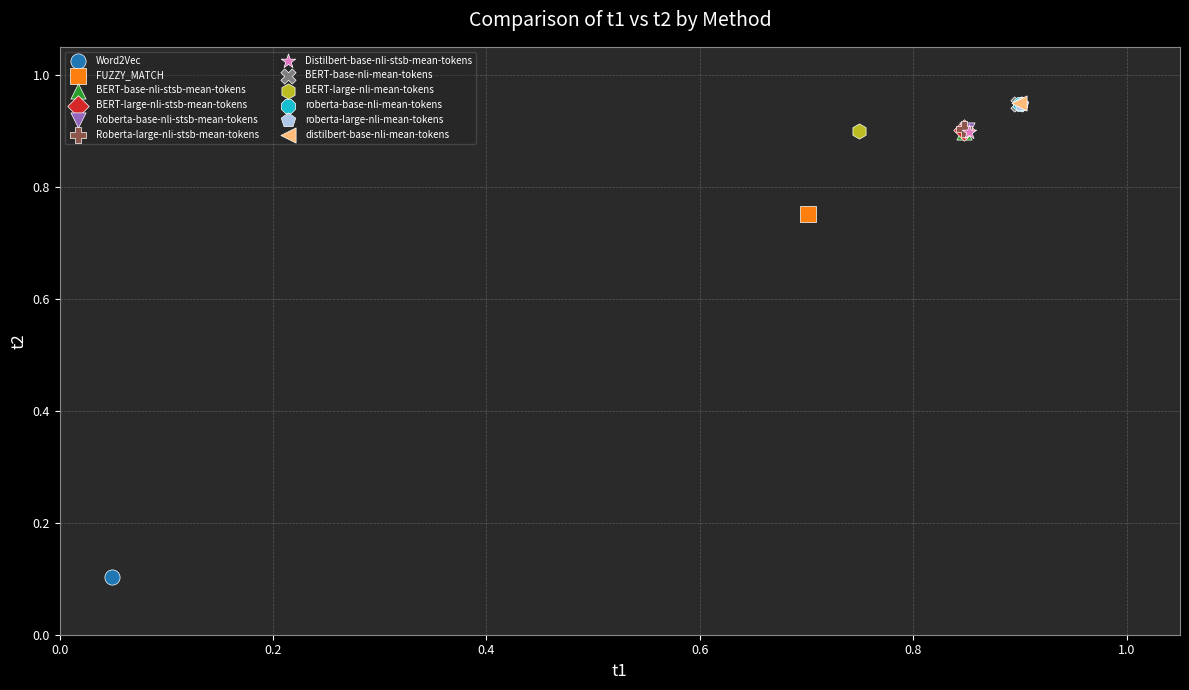

What are all the series names shown in the legend?

Word2Vec, FUZZY_MATCH, BERT-base-nli-stsb-mean-tokens, BERT-large-nli-stsb-mean-tokens, Roberta-base-nli-stsb-mean-tokens, Roberta-large-nli-stsb-mean-tokens, Distilbert-base-nli-stsb-mean-tokens, BERT-base-nli-mean-tokens, BERT-large-nli-mean-tokens, roberta-base-nli-mean-tokens, roberta-large-nli-mean-tokens, distilbert-base-nli-mean-tokens